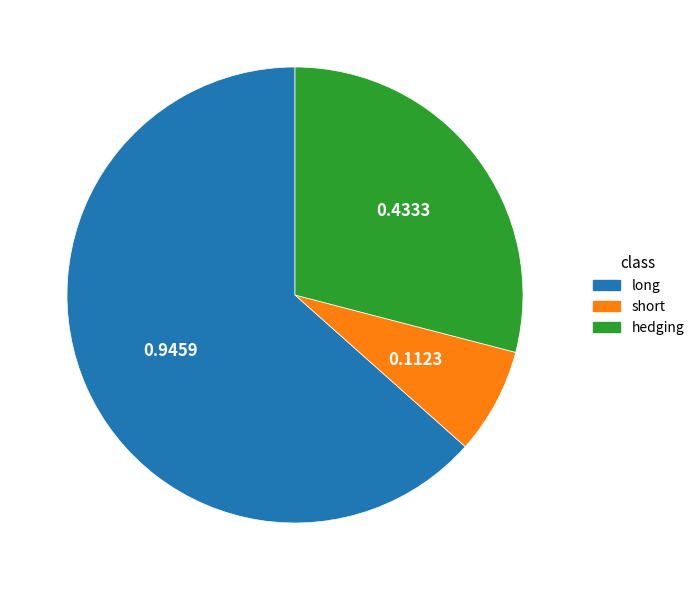

Count the number of slices in the pie.

3